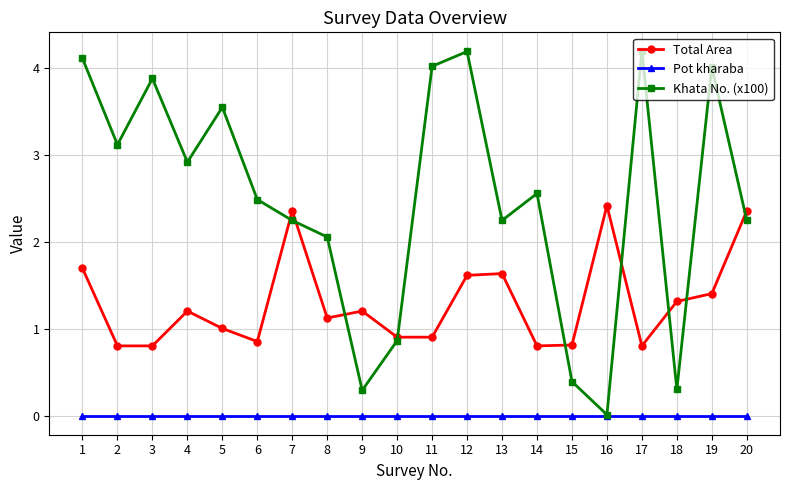

True or false: Pot kharaba and Total Area cross at least once.

False